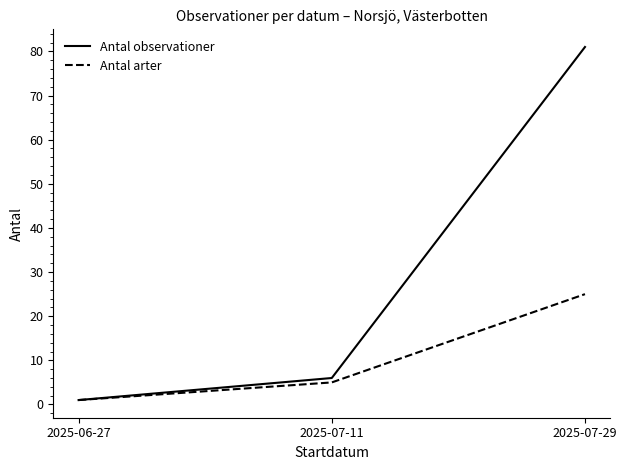

Where is Antal observationer nearest to the value 41?

2025-07-11